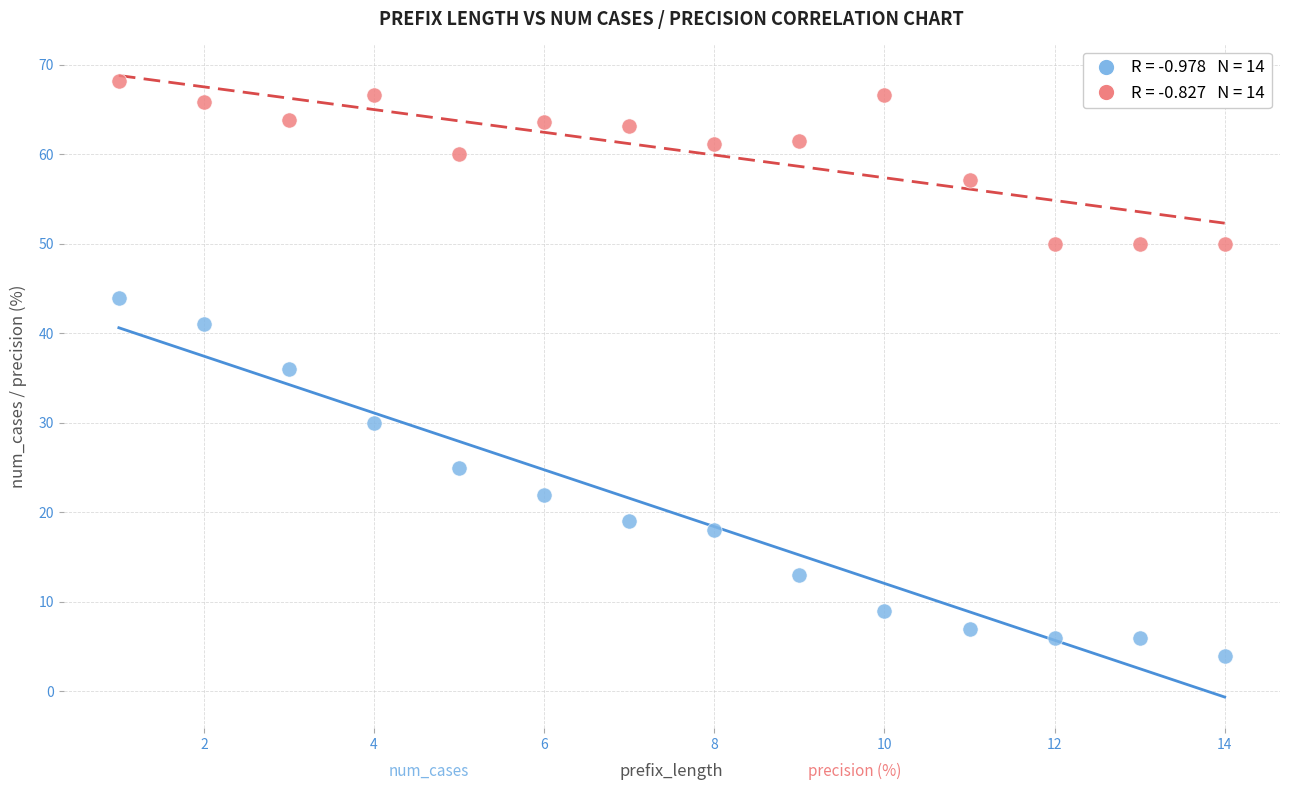

Across all data points, what is the range of Y values (max minus min)?

64.2